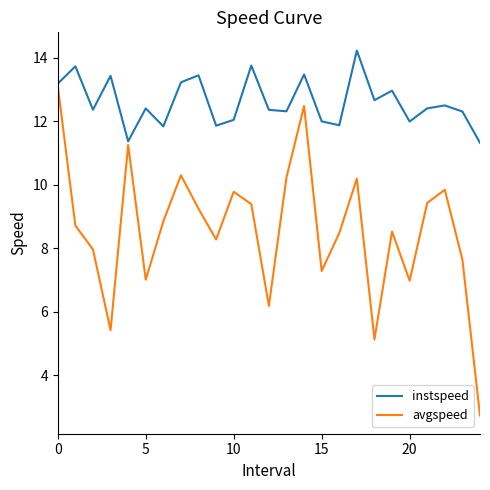

Which series has the largest total across all categories?

instspeed